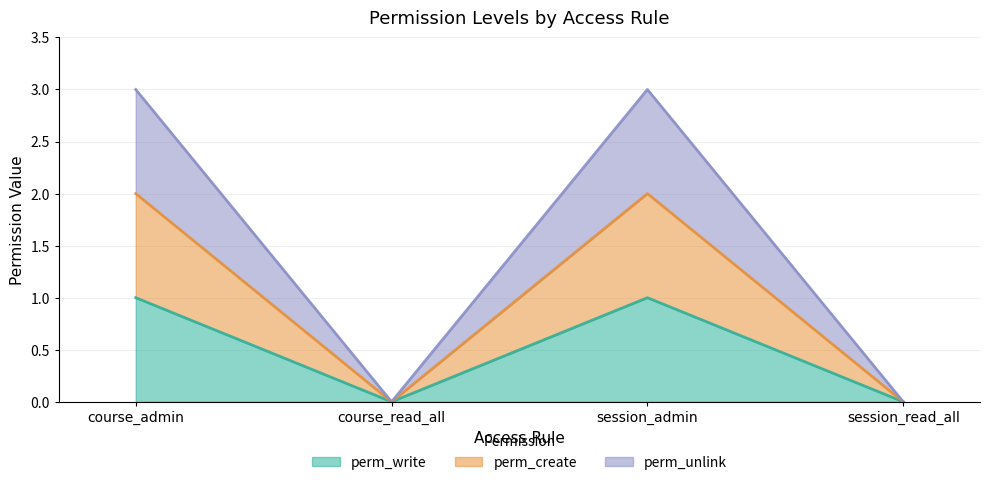

True or false: perm_create and perm_write cross at least once.

False